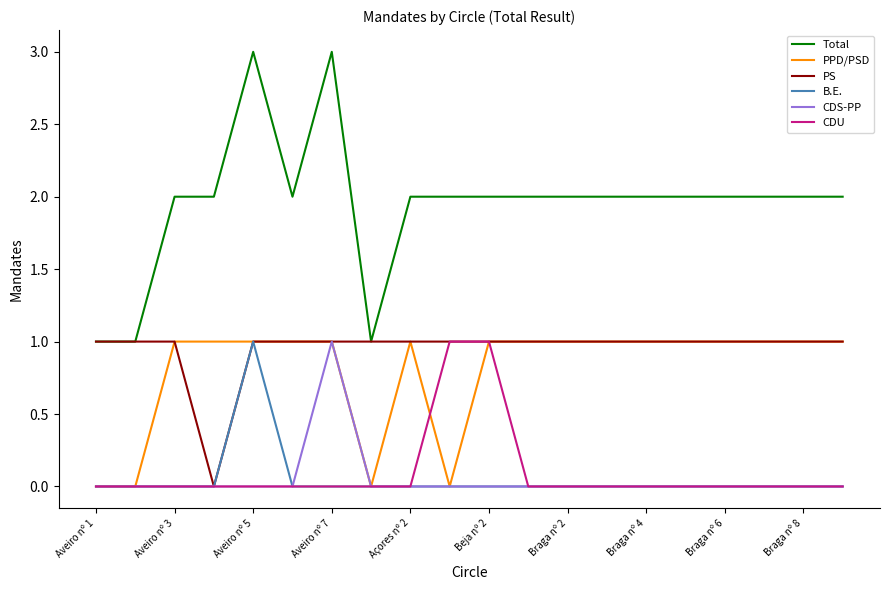

Which series has the largest total across all categories?

Total